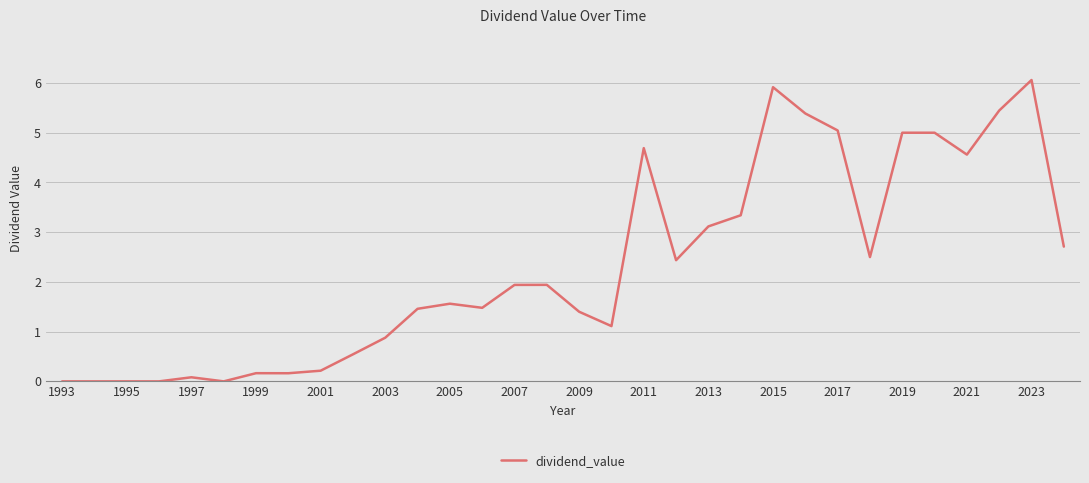

What is the maximum value shown in the chart?

6.1